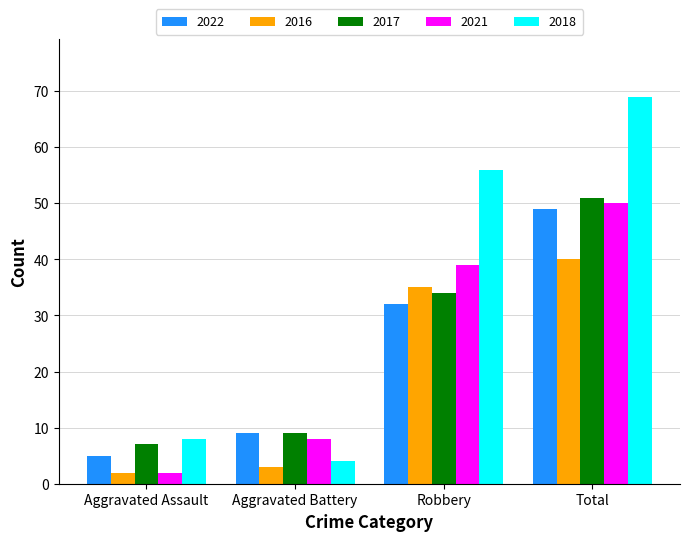

What is the value of the 2021 bar at the 3rd from the left?

39